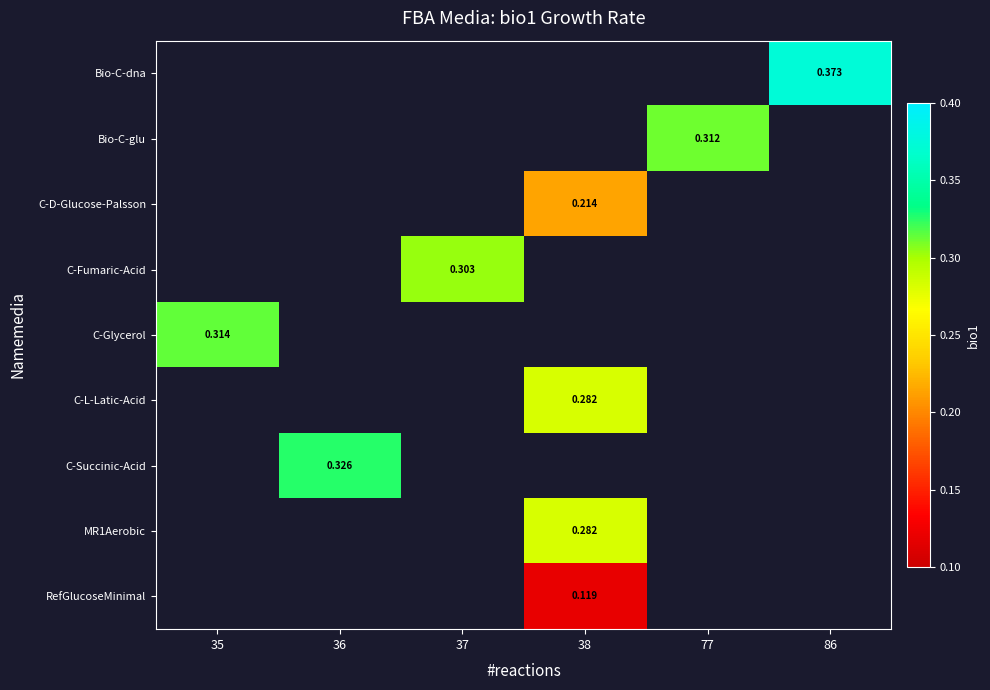

How many categories are shown in the chart?

6